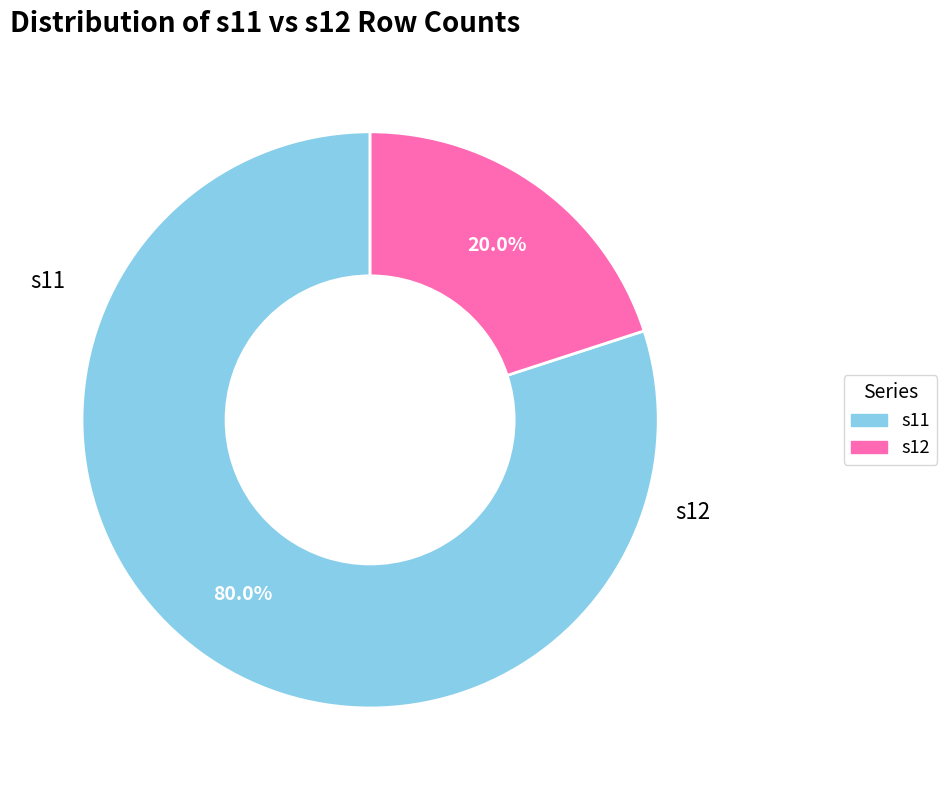

Is there a majority slice in this chart?

Yes